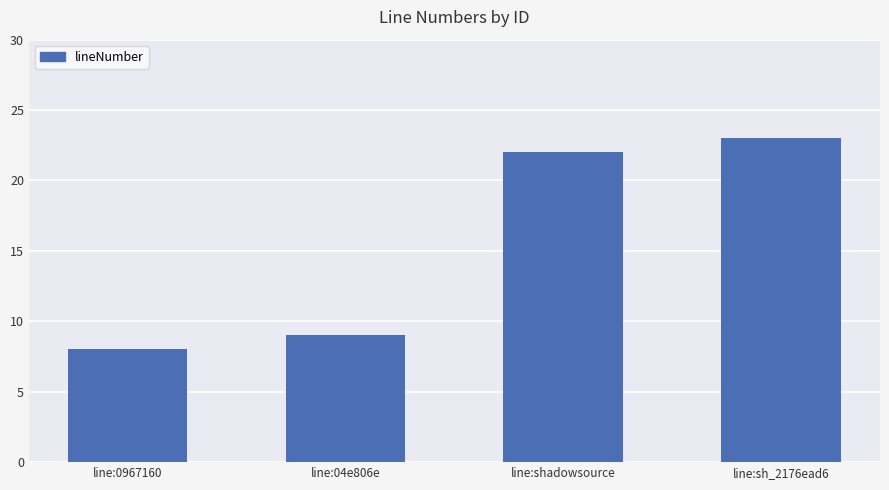

Which label corresponds to the largest value in the chart?

line:sh_2176ead6